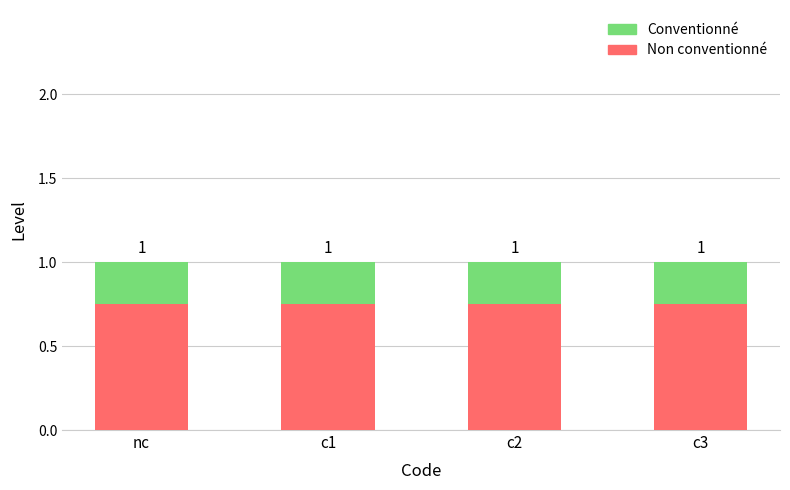

The value of Non conventionné at c1 is 0.2. True or false?

False